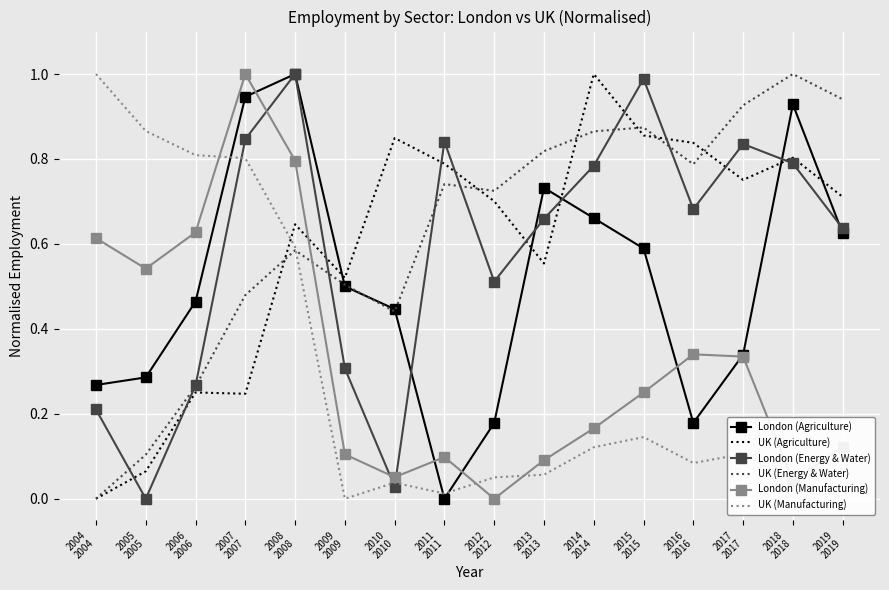

What is the total value across all series at 2012
2012?

2.2